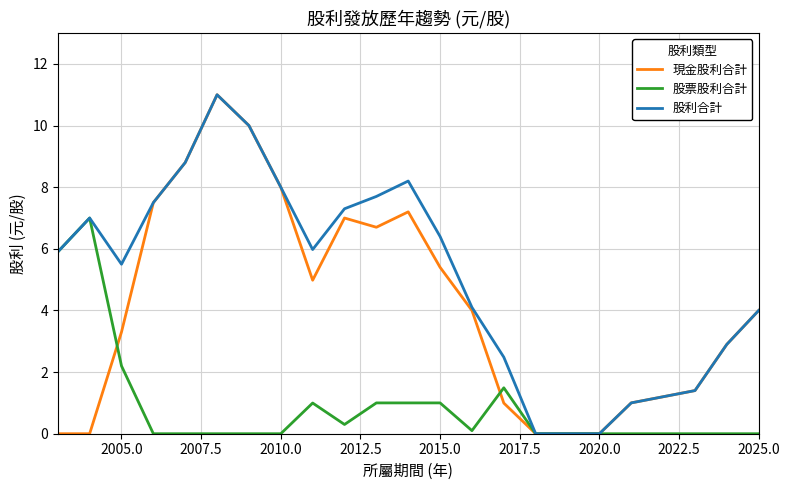

List the series in order of their overall mean, highest first.

股利合計, 現金股利合計, 股票股利合計